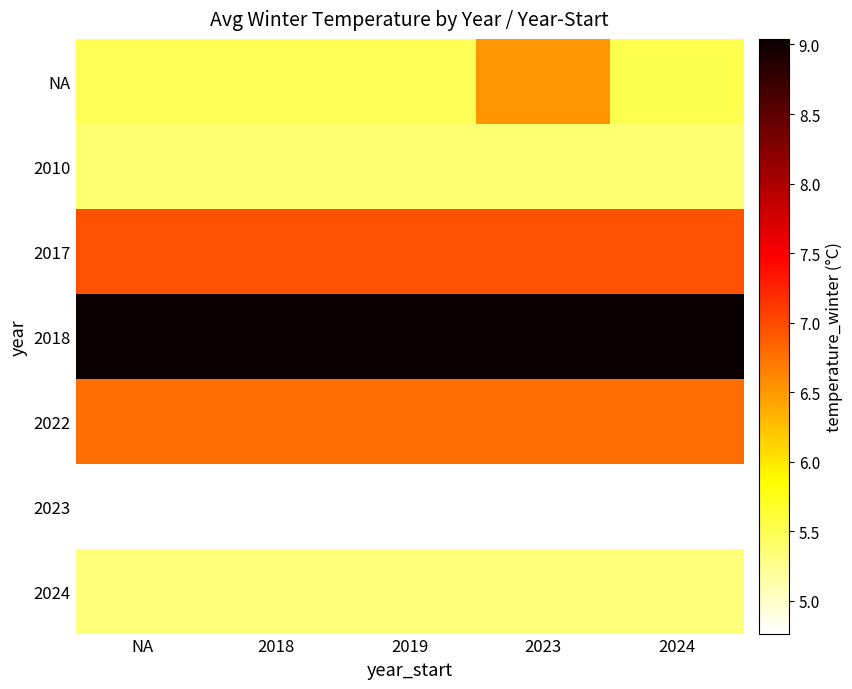

What is the minimum value shown in the chart?

4.8